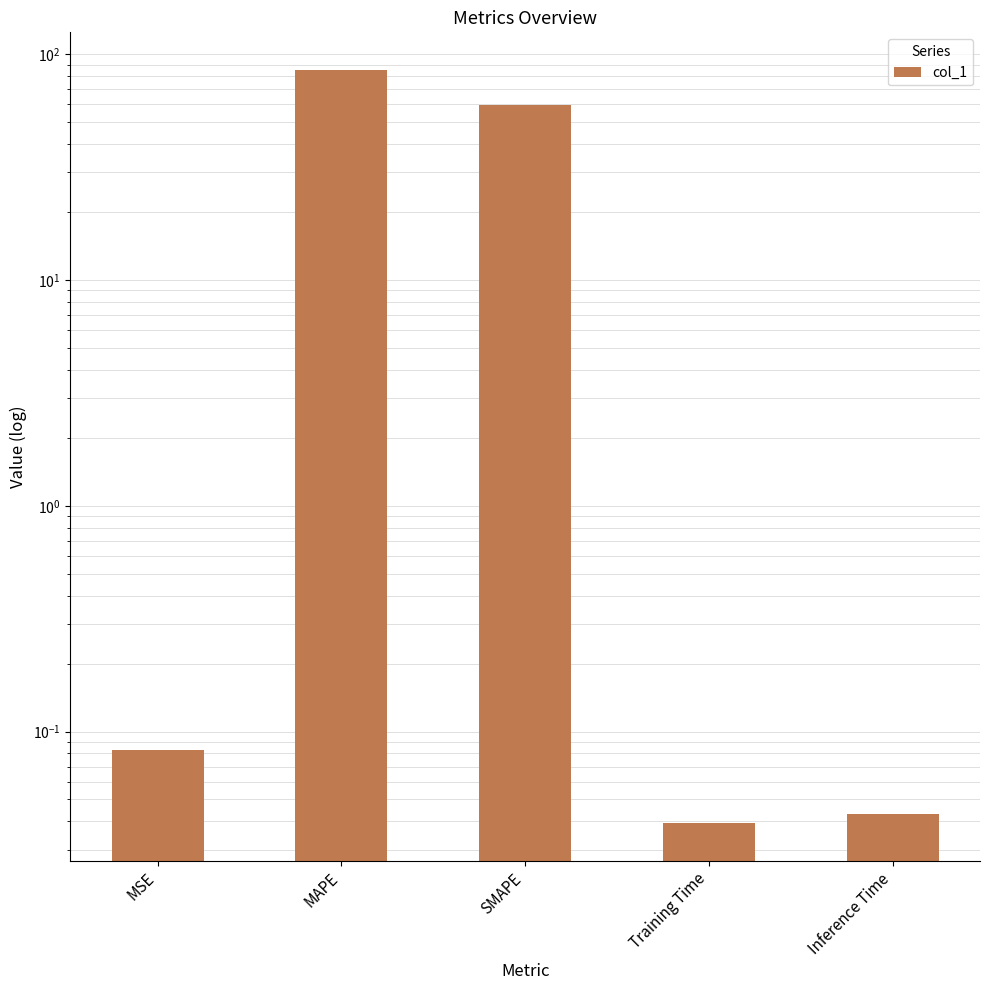

What is the maximum value shown in the chart?

85.2